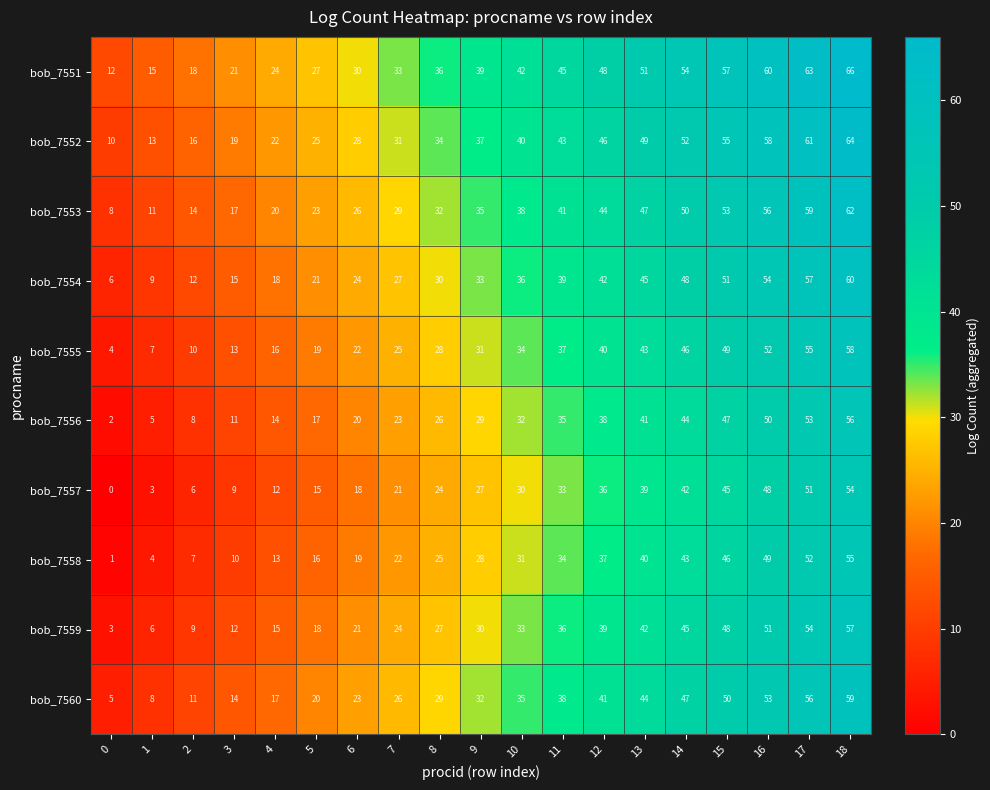

At which category is the sum across all series the highest?

18